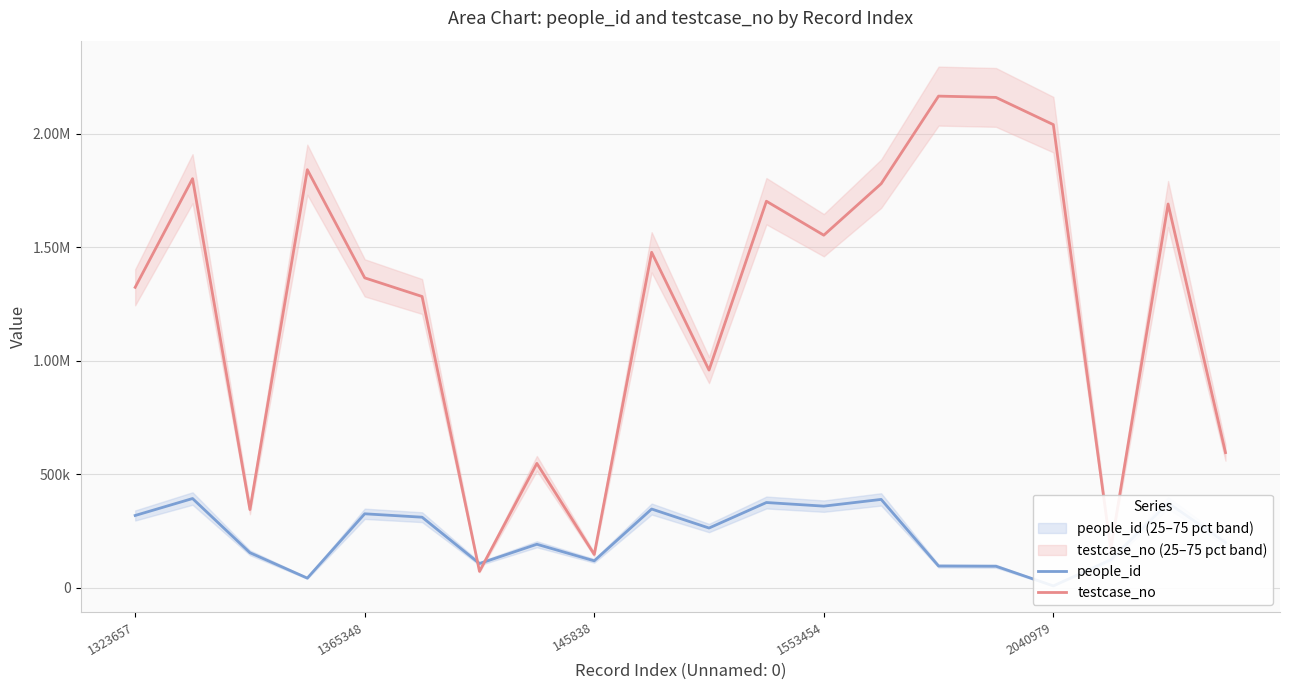

What is the total value across all series at 1553454?

1883715